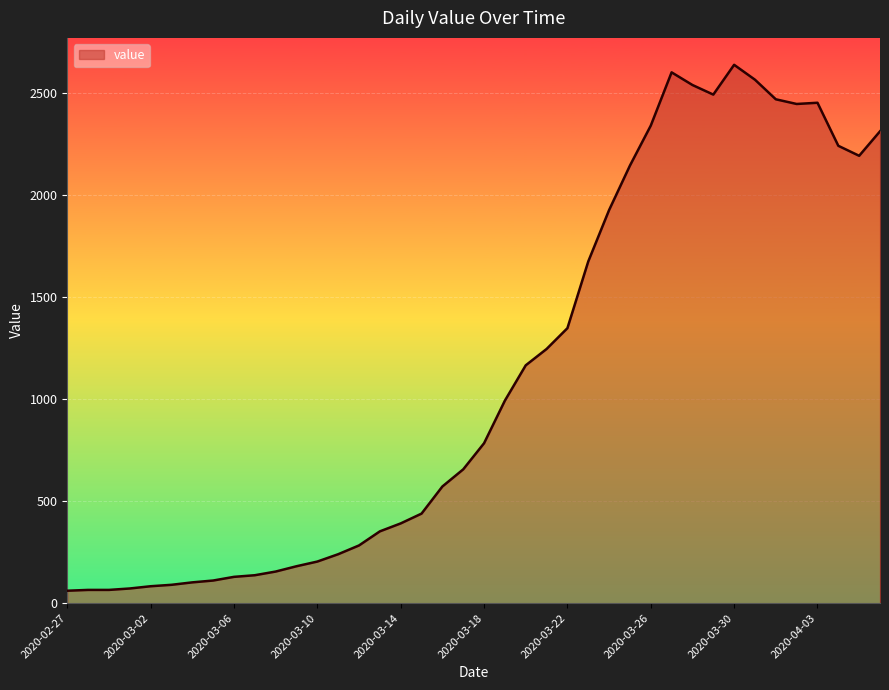

What is the smallest value displayed?

61